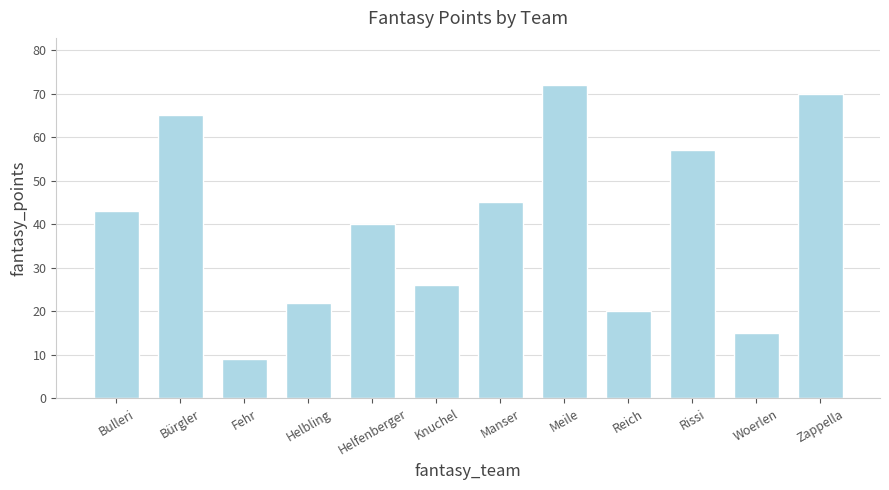

What is the difference between the maximum and minimum values?

63